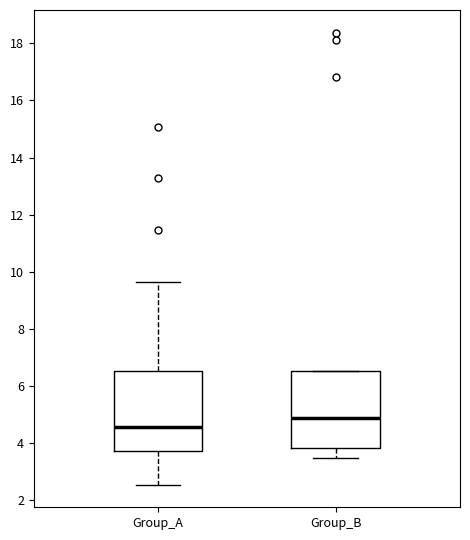

Reading left to right, read every box against the y-axis: the position of its median line, the range the box covers, and the ends of its whiskers. The values are not printed on the chart, so give them approximately, as read against the axis.

Group_A: median 4.6, box 3.8 to 6.6, whiskers 2.6 to 9.6
Group_B: median 4.8, box 3.8 to 6.6, whiskers 3.4 to 6.6